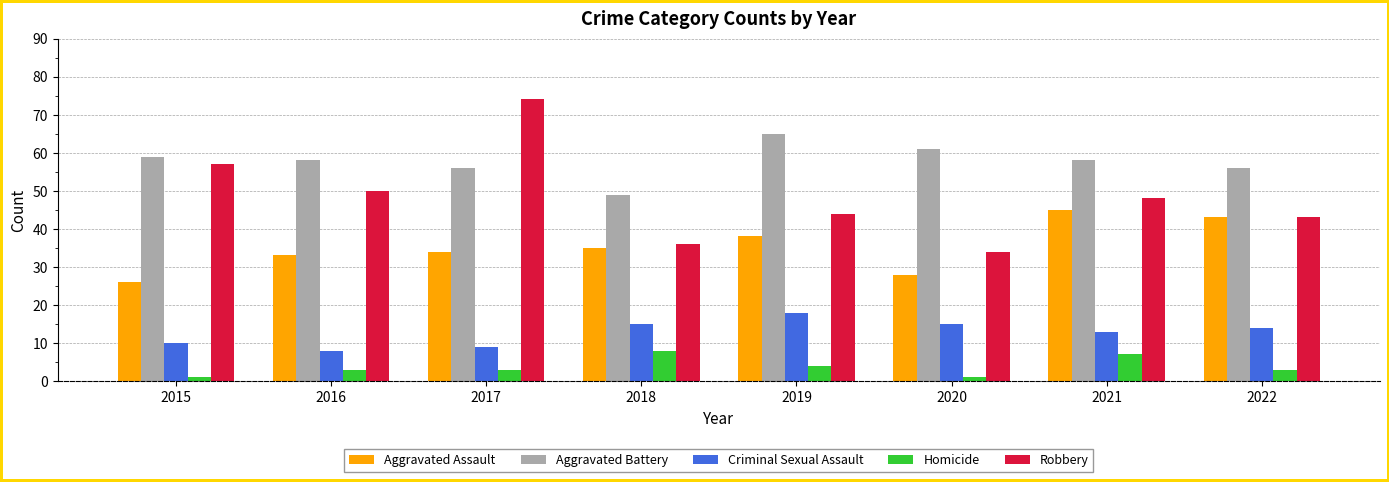

Which series has the largest range (max minus min)?

Robbery